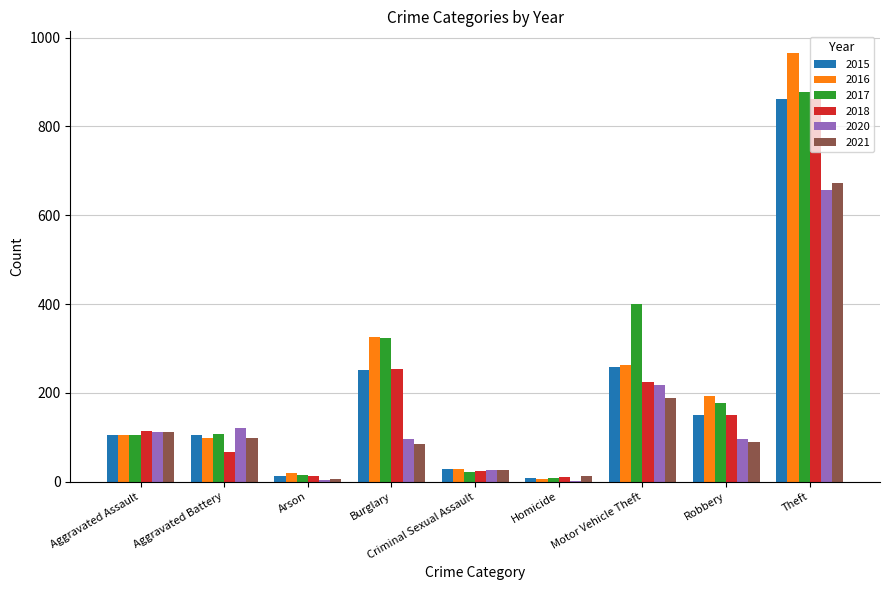

The 2018 series shows 861 at Theft. True or false?

True